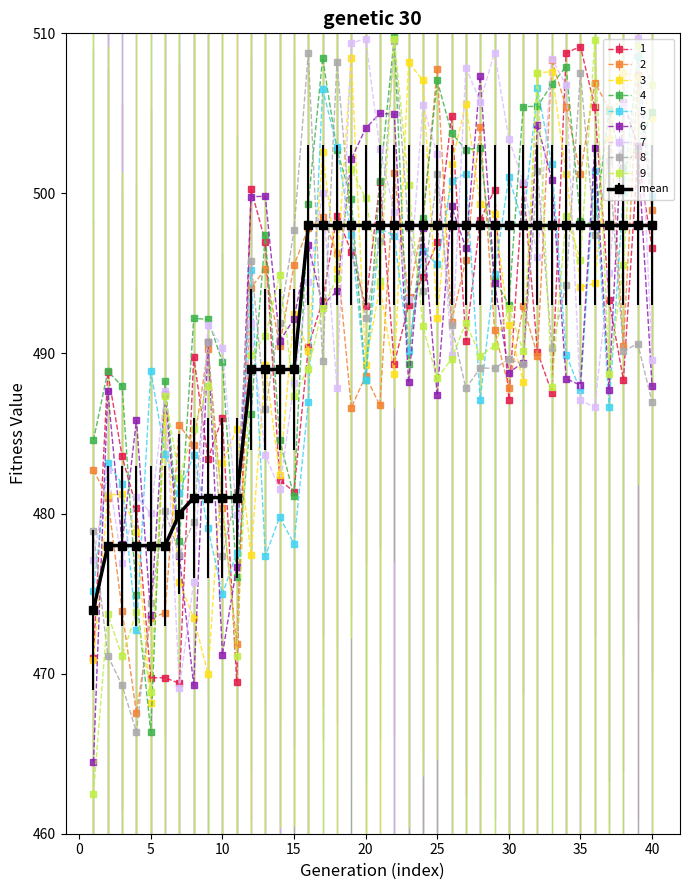

Which series has the widest spread of values?

9